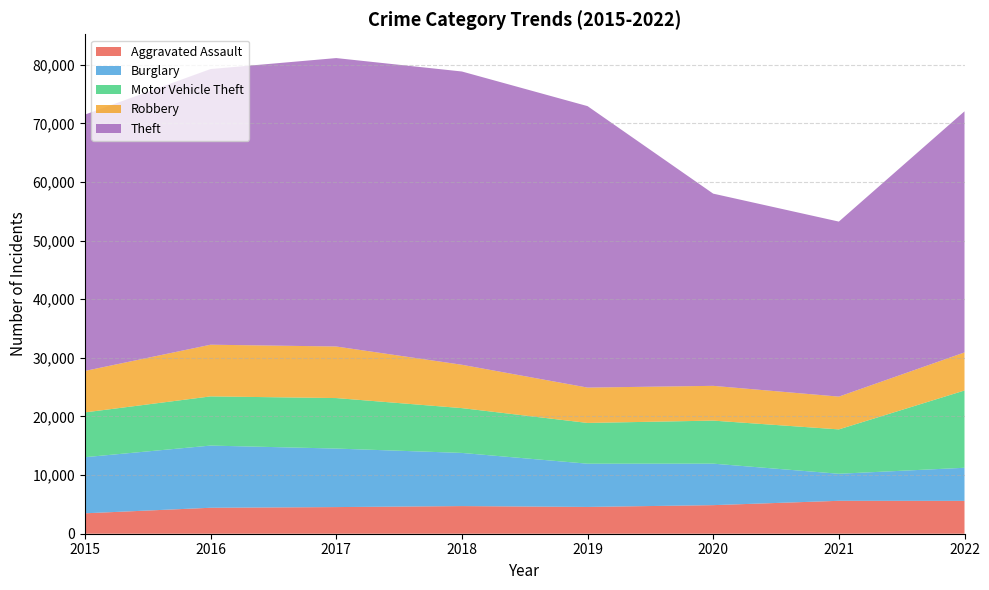

Reading left to right, list all the values displayed in this chart.

Aggravated Assault: 3484	4429	4545	4715	4572	4876	5616	5604
Burglary: 9572	10609	9984	9069	7375	7078	4614	5648
Motor Vehicle Theft: 7642	8392	8617	7648	6955	7346	7571	13184
Robbery: 7073	8819	8798	7396	6032	5931	5592	6495
Theft: 43735	47031	49209	50034	48021	32793	29860	41137